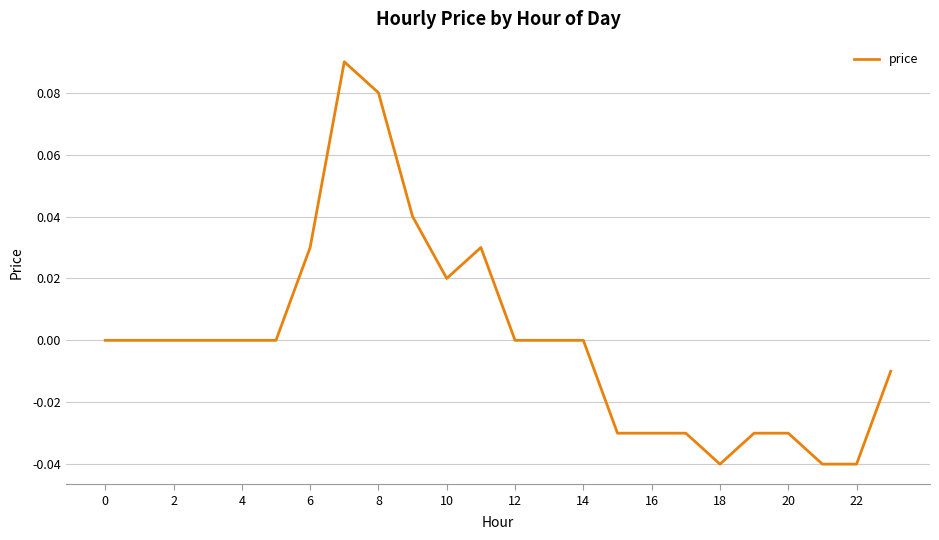

How many lines are shown in the chart?

1